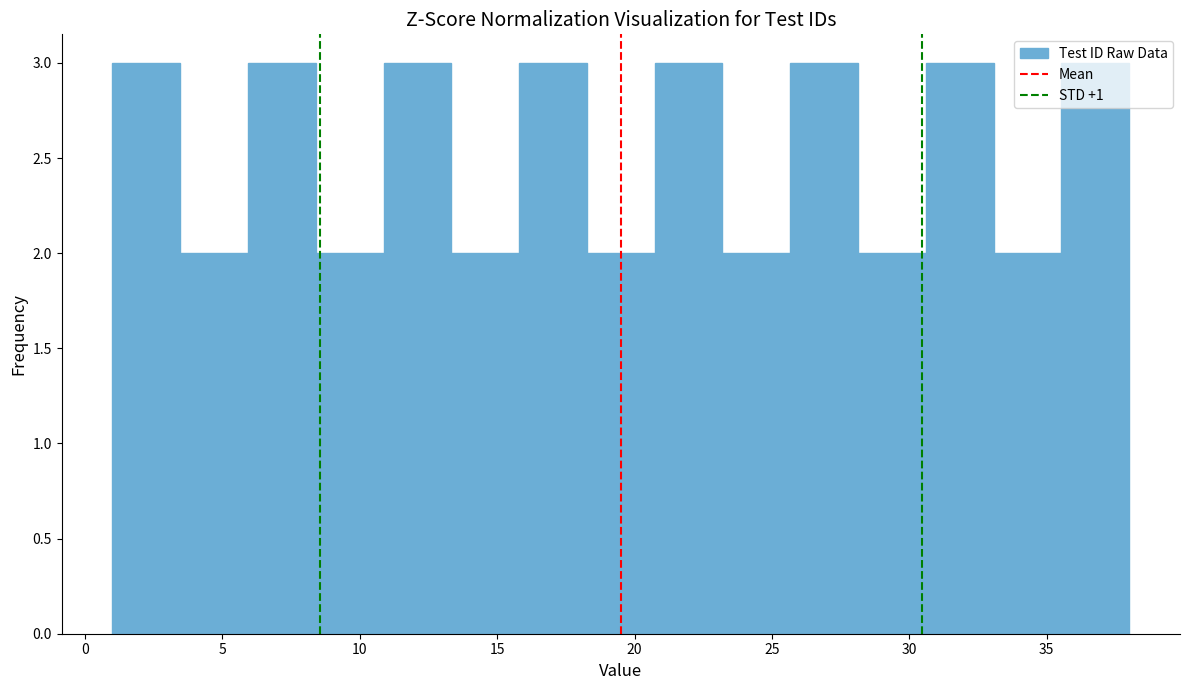

What is the height of the bar covering 23.0 to 25.5 on the x-axis? Neither the bar edges nor the heights are printed on the chart, so give them approximately, as read against the axes.

2